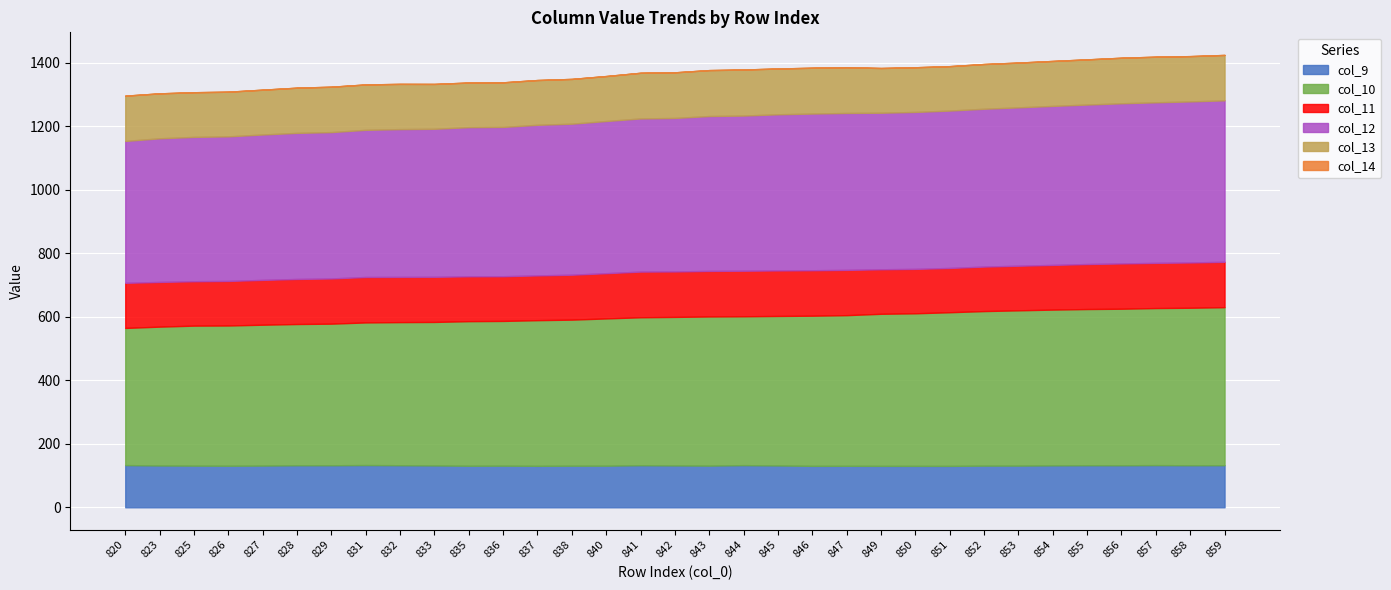

True or false: col_10 has a value of 106.8 at 843.

False